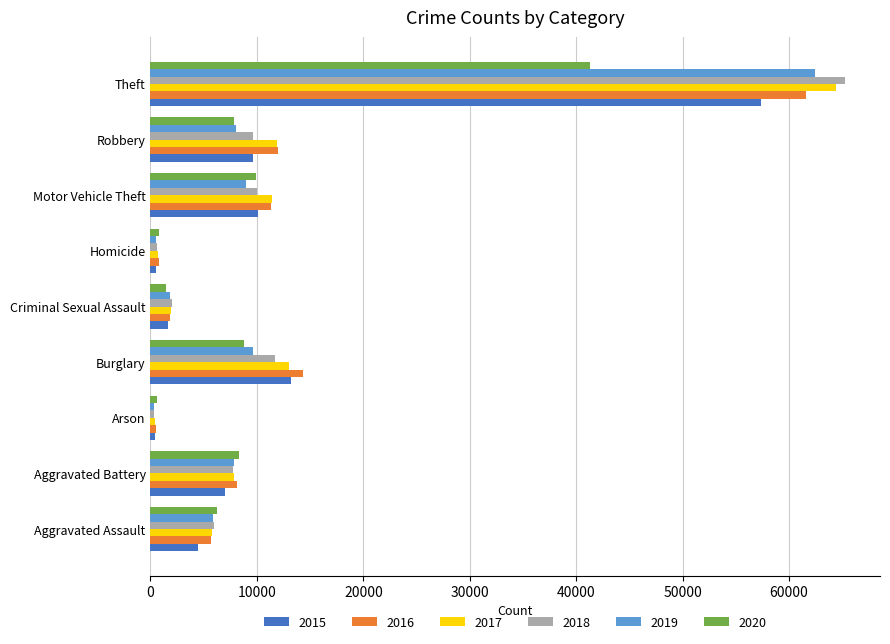

The value of 2018 at Motor Vehicle Theft is 9983. True or false?

True